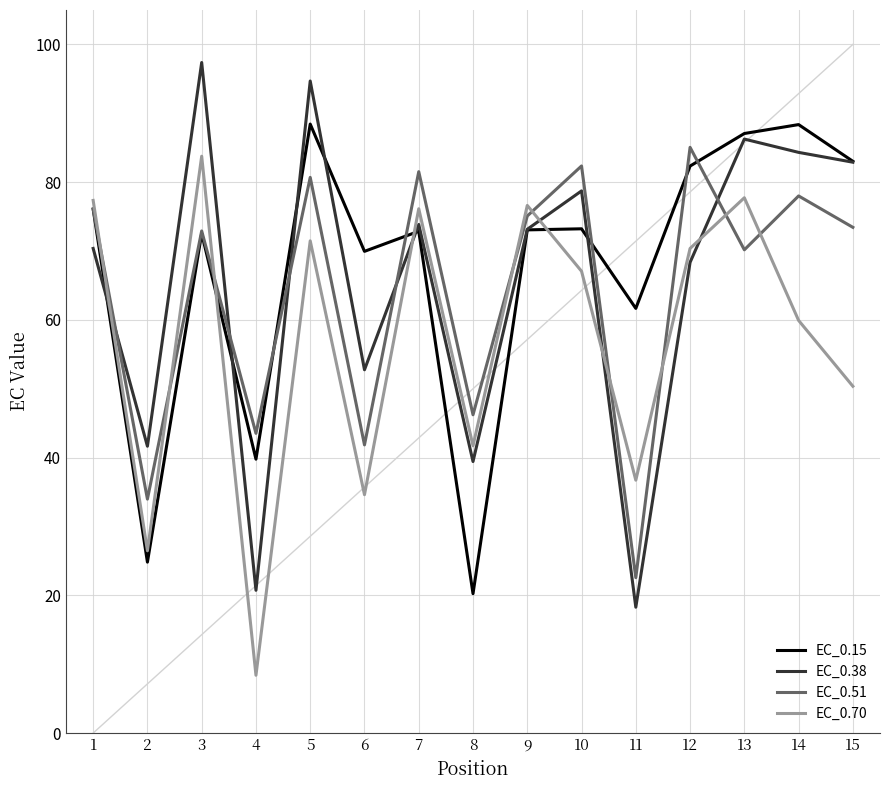

At which label does EC_0.38 reach its minimum?

11